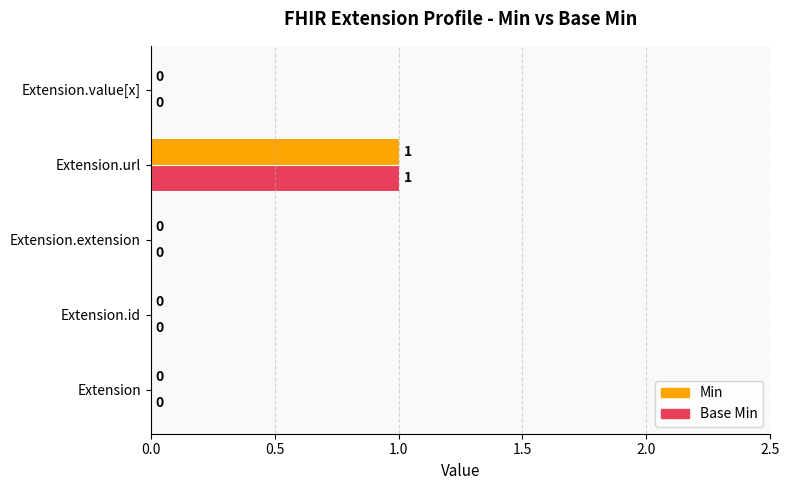

Is it true that Base Min equals 0 at Extension.extension?

True